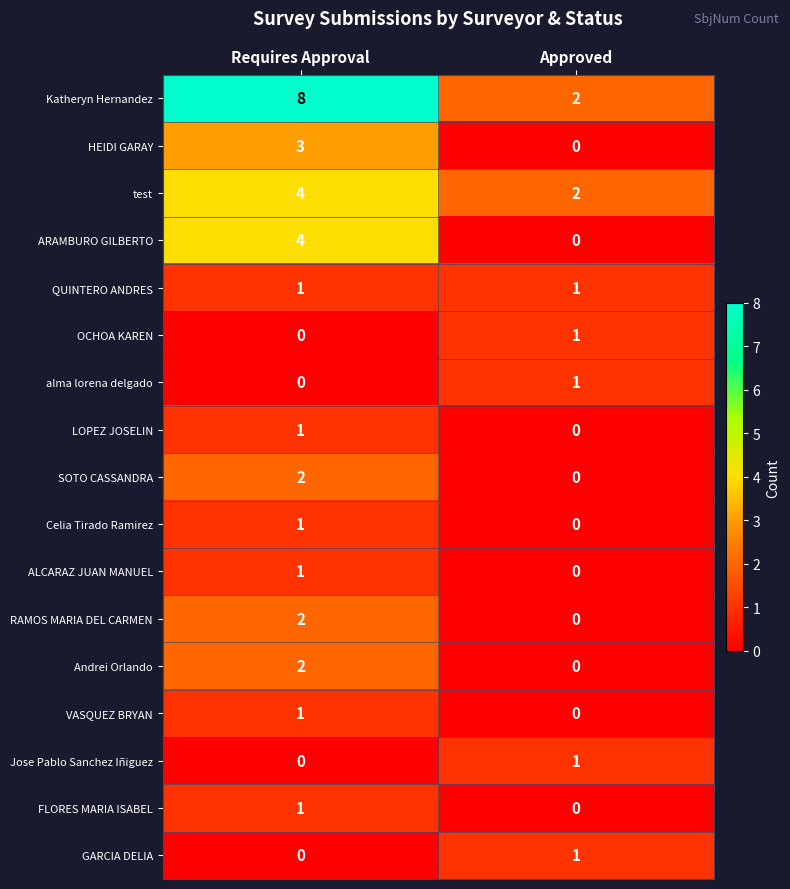

The GARCIA DELIA series shows 1 at Approved. True or false?

True